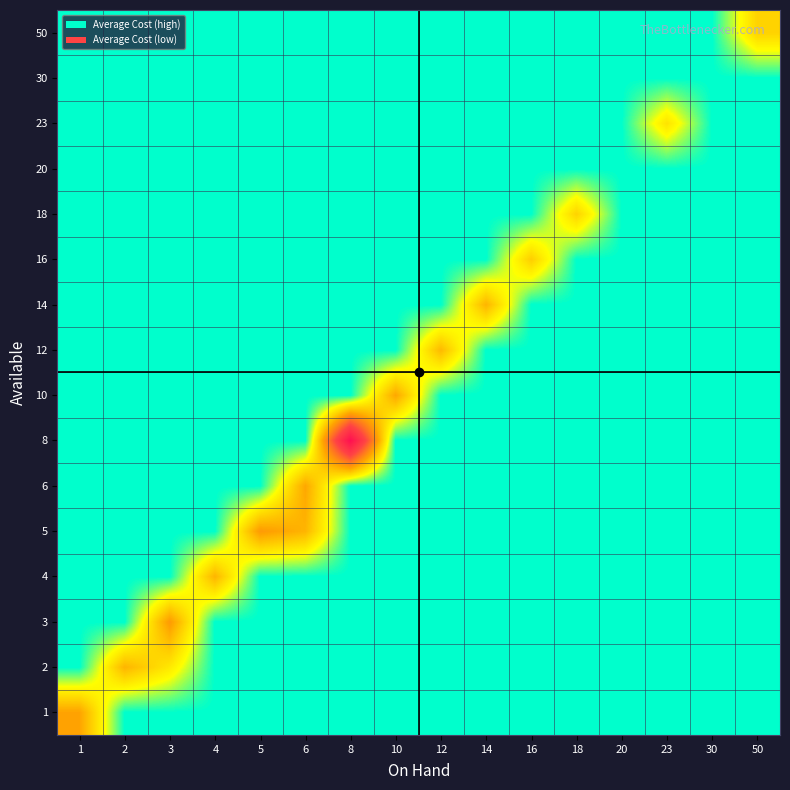

Reading left to right, extract all data points from this chart.

1: 1=28.2	2=0.0	3=0.0	4=0.0	5=0.0	6=0.0	8=0.0	10=0.0	12=0.0	14=0.0	16=0.0	18=0.0	20=0.0	23=0.0	30=0.0	50=0.0
2: 1=0.0	2=25.0	3=15.8	4=0.0	5=0.0	6=0.0	8=0.0	10=0.0	12=0.0	14=0.0	16=0.0	18=0.0	20=0.0	23=0.0	30=0.0	50=0.0
3: 1=0.0	2=0.0	3=29.8	4=0.0	5=0.0	6=0.0	8=0.0	10=0.0	12=0.0	14=0.0	16=0.0	18=0.0	20=0.0	23=0.0	30=0.0	50=0.0
4: 1=0.0	2=0.0	3=0.0	4=25.0	5=0.0	6=0.0	8=0.0	10=0.0	12=0.0	14=0.0	16=0.0	18=0.0	20=0.0	23=0.0	30=0.0	50=0.0
5: 1=0.0	2=0.0	3=0.0	4=0.0	5=29.8	6=25.0	8=0.0	10=0.0	12=0.0	14=0.0	16=0.0	18=0.0	20=0.0	23=0.0	30=0.0	50=0.0
6: 1=0.0	2=0.0	3=0.0	4=0.0	5=0.0	6=27.4	8=0.0	10=0.0	12=0.0	14=0.0	16=0.0	18=0.0	20=0.0	23=0.0	30=0.0	50=0.0
8: 1=0.0	2=0.0	3=0.0	4=0.0	5=0.0	6=0.0	8=72.0	10=0.0	12=0.0	14=0.0	16=0.0	18=0.0	20=0.0	23=0.0	30=0.0	50=0.0
10: 1=0.0	2=0.0	3=0.0	4=0.0	5=0.0	6=0.0	8=0.0	10=27.4	12=0.0	14=0.0	16=0.0	18=0.0	20=0.0	23=0.0	30=0.0	50=0.0
12: 1=0.0	2=0.0	3=0.0	4=0.0	5=0.0	6=0.0	8=0.0	10=0.0	12=24.2	14=0.0	16=0.0	18=0.0	20=0.0	23=0.0	30=0.0	50=0.0
14: 1=0.0	2=0.0	3=0.0	4=0.0	5=0.0	6=0.0	8=0.0	10=0.0	12=0.0	14=25.0	16=0.0	18=0.0	20=0.0	23=0.0	30=0.0	50=0.0
16: 1=0.0	2=0.0	3=0.0	4=0.0	5=0.0	6=0.0	8=0.0	10=0.0	12=0.0	14=0.0	16=20.6	18=0.0	20=0.0	23=0.0	30=0.0	50=0.0
18: 1=0.0	2=0.0	3=0.0	4=0.0	5=0.0	6=0.0	8=0.0	10=0.0	12=0.0	14=0.0	16=0.0	18=19.6	20=0.0	23=0.0	30=0.0	50=0.0
20: 1=0.0	2=0.0	3=0.0	4=0.0	5=0.0	6=0.0	8=0.0	10=0.0	12=0.0	14=0.0	16=0.0	18=0.0	20=0.0	23=0.0	30=0.0	50=0.0
23: 1=0.0	2=0.0	3=0.0	4=0.0	5=0.0	6=0.0	8=0.0	10=0.0	12=0.0	14=0.0	16=0.0	18=0.0	20=0.0	23=16.8	30=0.0	50=0.0
30: 1=0.0	2=0.0	3=0.0	4=0.0	5=0.0	6=0.0	8=0.0	10=0.0	12=0.0	14=0.0	16=0.0	18=0.0	20=0.0	23=0.0	30=0.0	50=0.0
50: 1=0.0	2=0.0	3=0.0	4=0.0	5=0.0	6=0.0	8=0.0	10=0.0	12=0.0	14=0.0	16=0.0	18=0.0	20=0.0	23=0.0	30=0.0	50=19.6